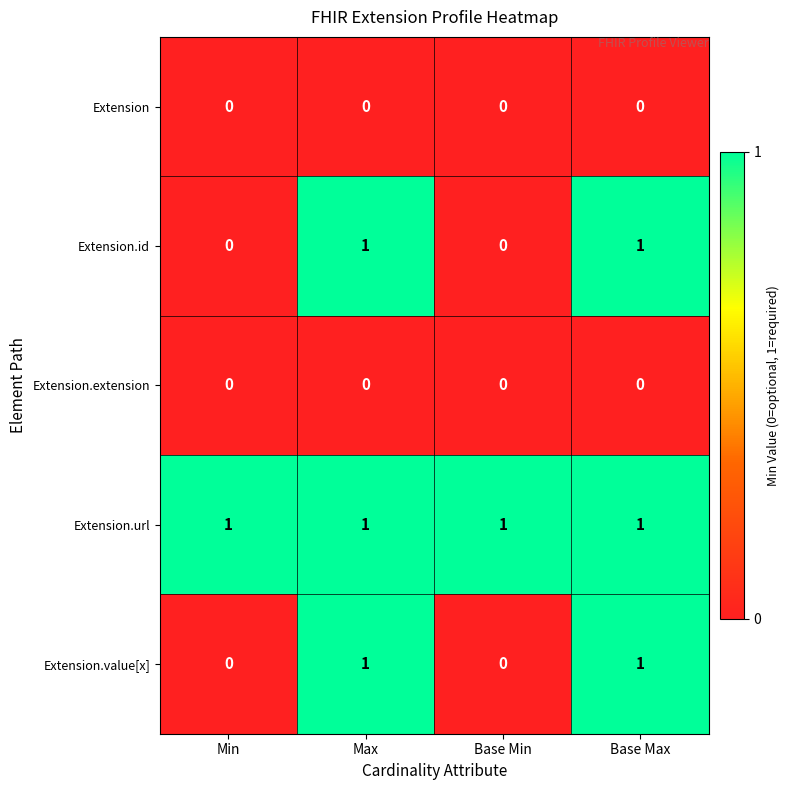

Is it true that Extension equals 0 at Max?

True